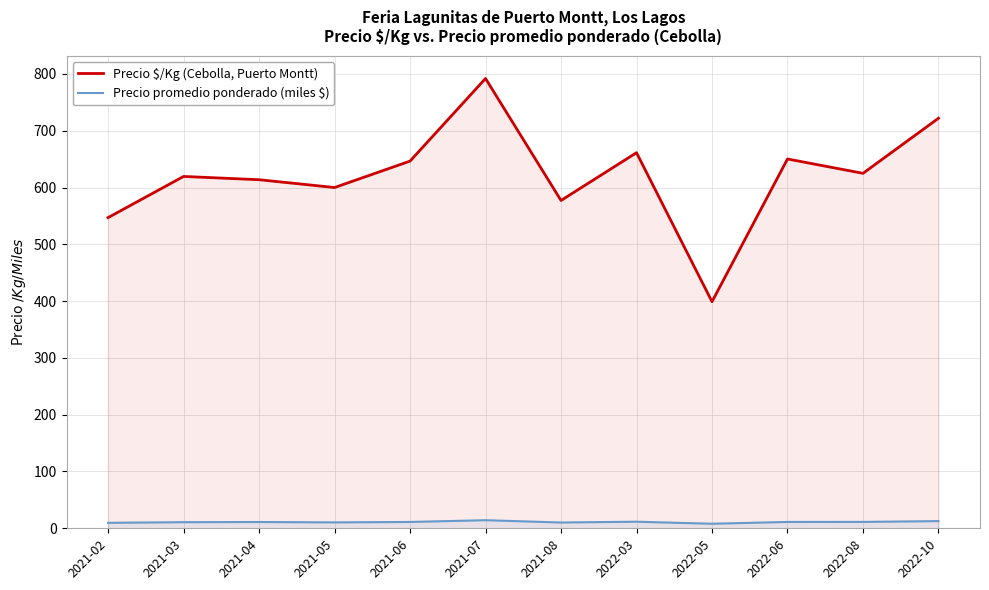

Reading left to right, transcribe all the data shown in this chart.

Precio $/Kg (Cebolla, Puerto Montt): 547.0	619.5	613.8	600.0	646.5	792.0	577.2	661.3	399.0	650.2	625.0	722.0
Precio promedio ponderado (miles $): 9.6	10.8	11.1	10.4	11.1	14.2	10.2	11.6	8.0	11.2	11.2	12.7